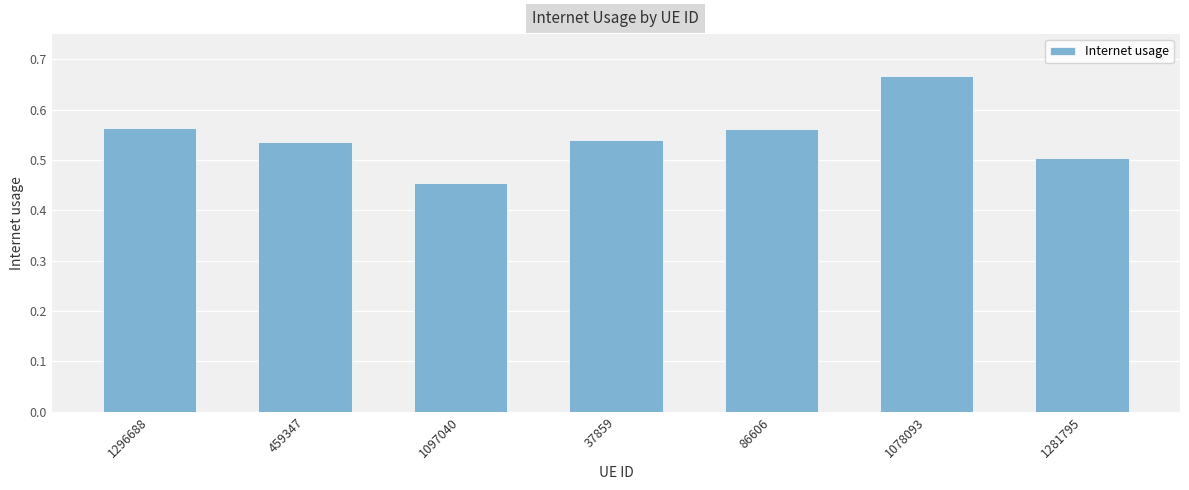

What is the sum of all values?

3.8